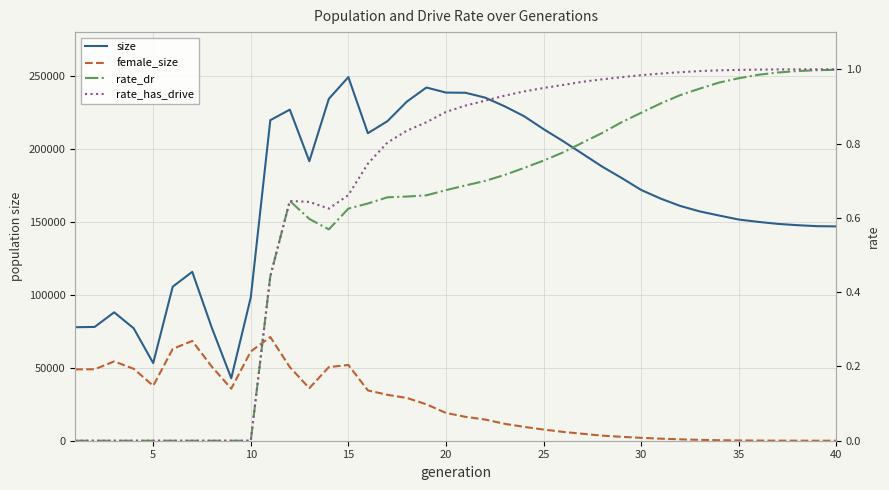

Read the rate_has_drive value at 15.

0.7